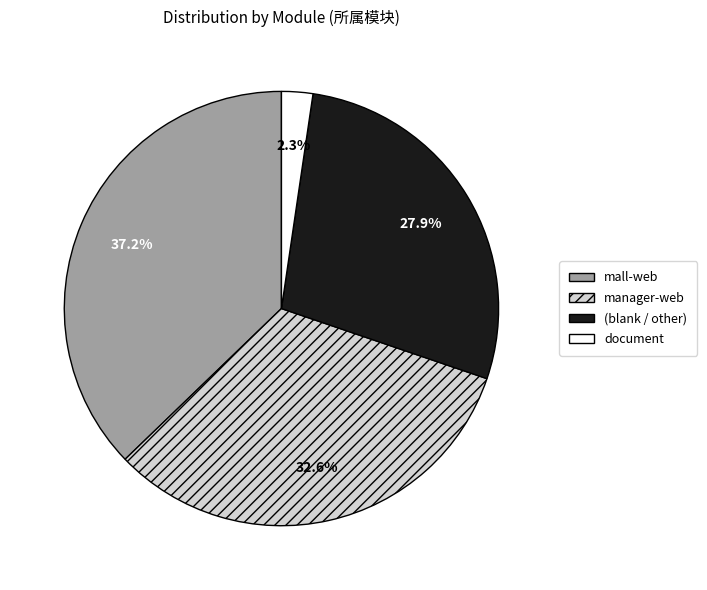

How many segments does this pie chart have?

4